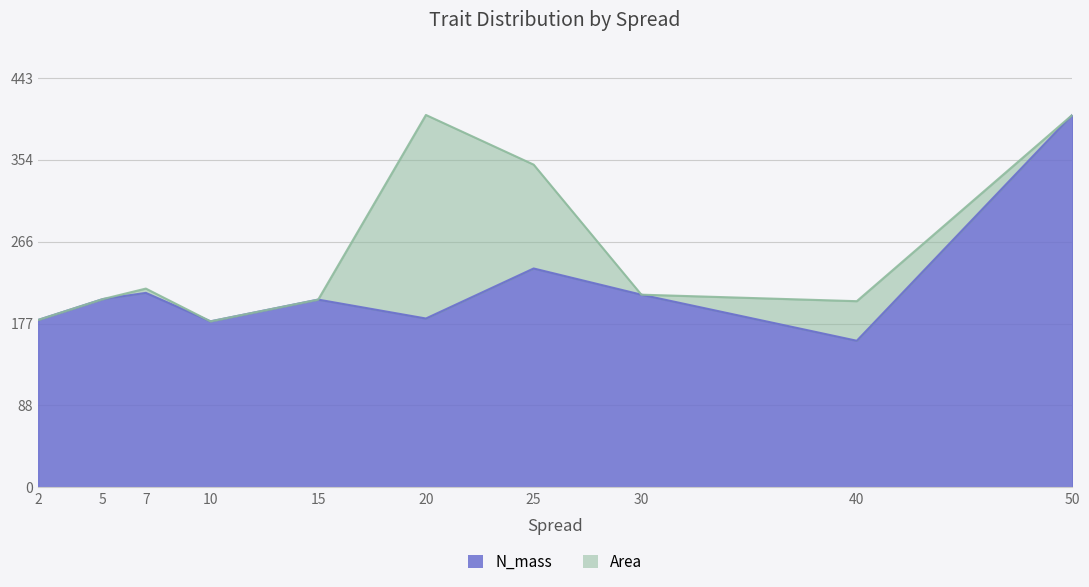

Reading left to right, what are all the values shown in this chart?

181.3	203.8	210.6	179.8	203.3	182.8	237.0	208.7	158.8	403.2